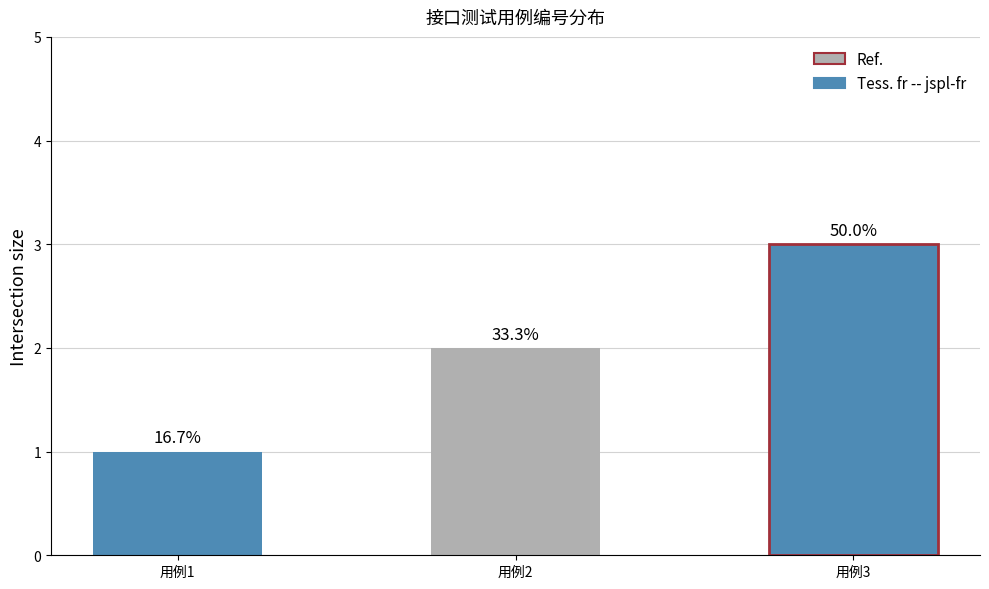

Are the bars horizontal?

No